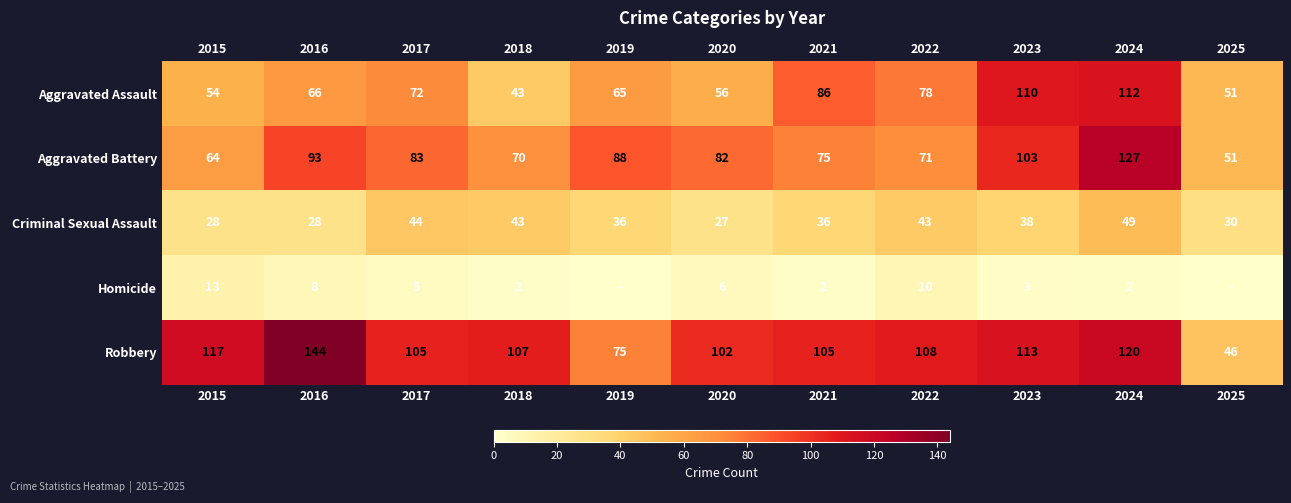

Is the value of Criminal Sexual Assault at 2024 greater than the value of Homicide at 2018?

Yes